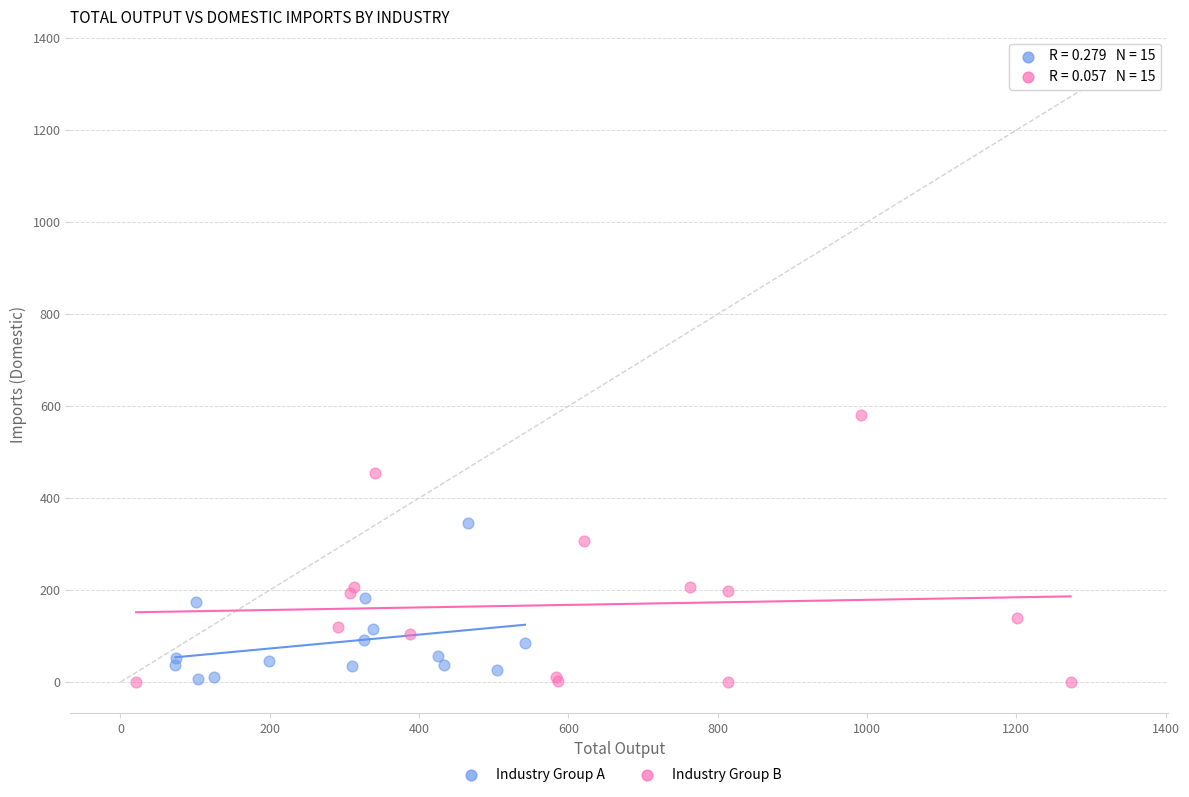

Which series reaches the maximum Y coordinate?

Industry Group B